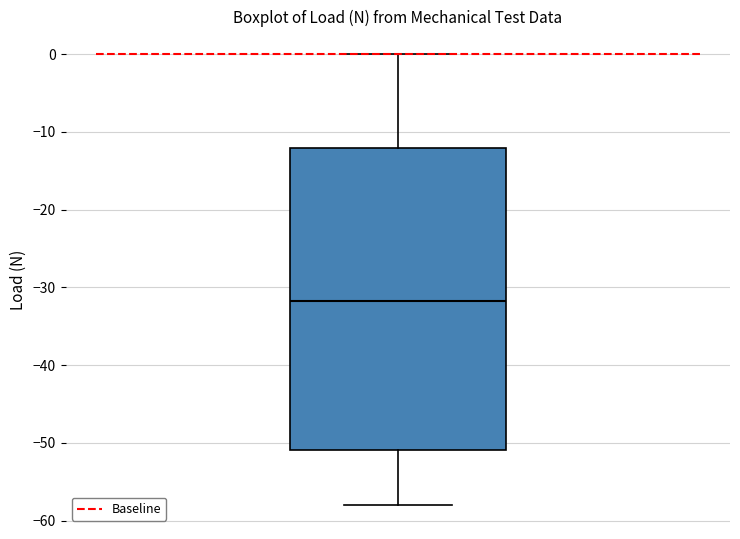

Where does the lower whisker of the box end on the y-axis? The values are not printed on the chart, so give them approximately, as read against the axis.

-58